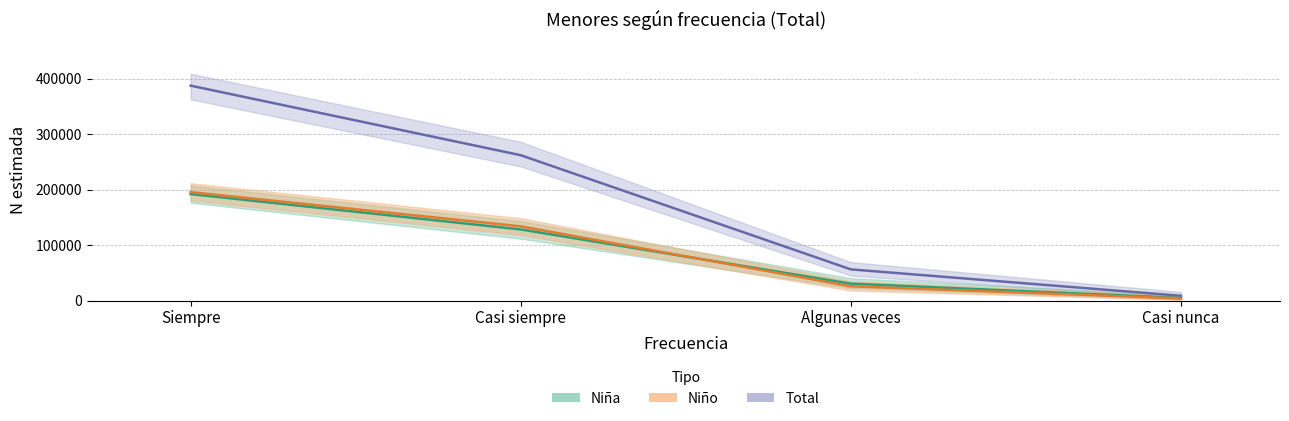

Reading left to right, transcribe all the data shown in this chart.

Total (N estimada): Siempre=387197	Casi siempre=261887	Algunas veces=56227	Casi nunca=8626
Niña (N estimada): Siempre=191871	Casi siempre=128156	Algunas veces=30496	Casi nunca=4763
Niño (N estimada): Siempre=195326	Casi siempre=133731	Algunas veces=25731	Casi nunca=3864